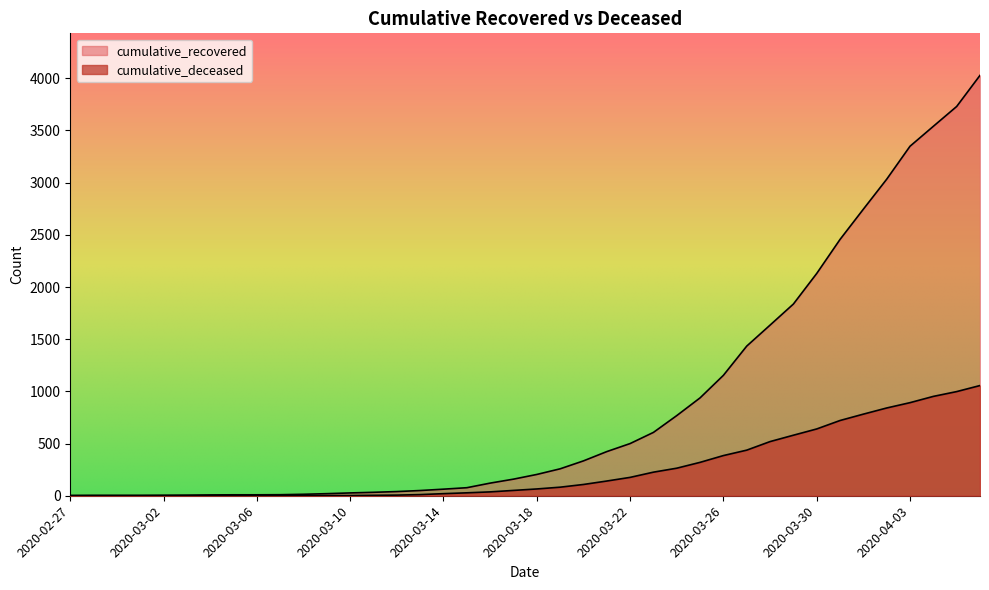

What is the maximum value shown in the chart?

4028